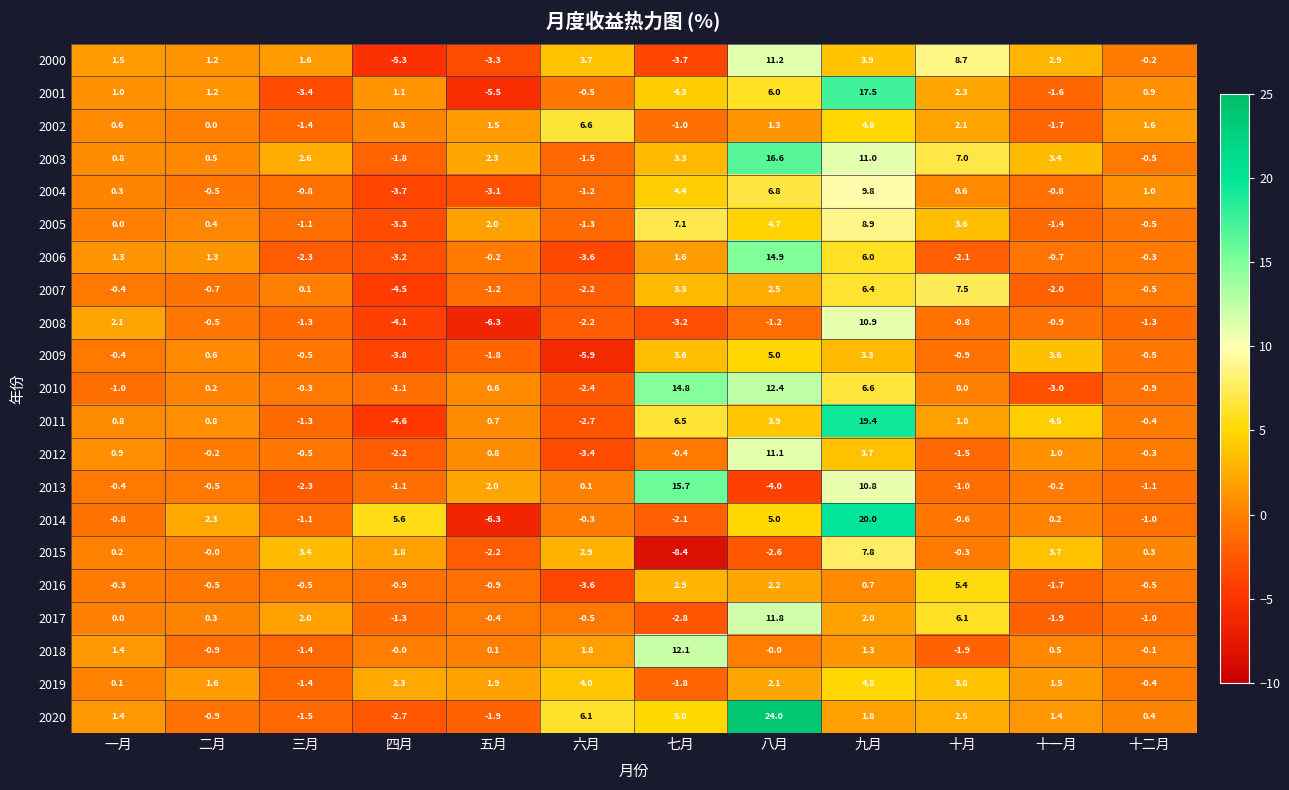

What is the difference between the second highest and second lowest values in the 2003 series?

12.5